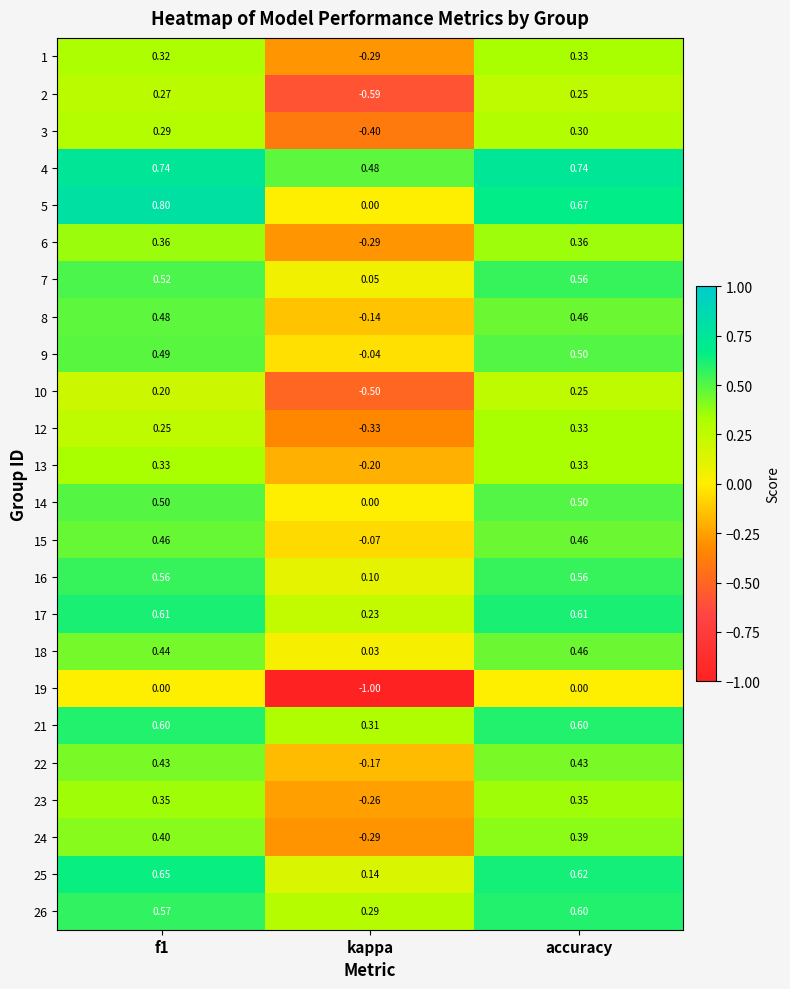

Which series changed the most between f1 and kappa?

19